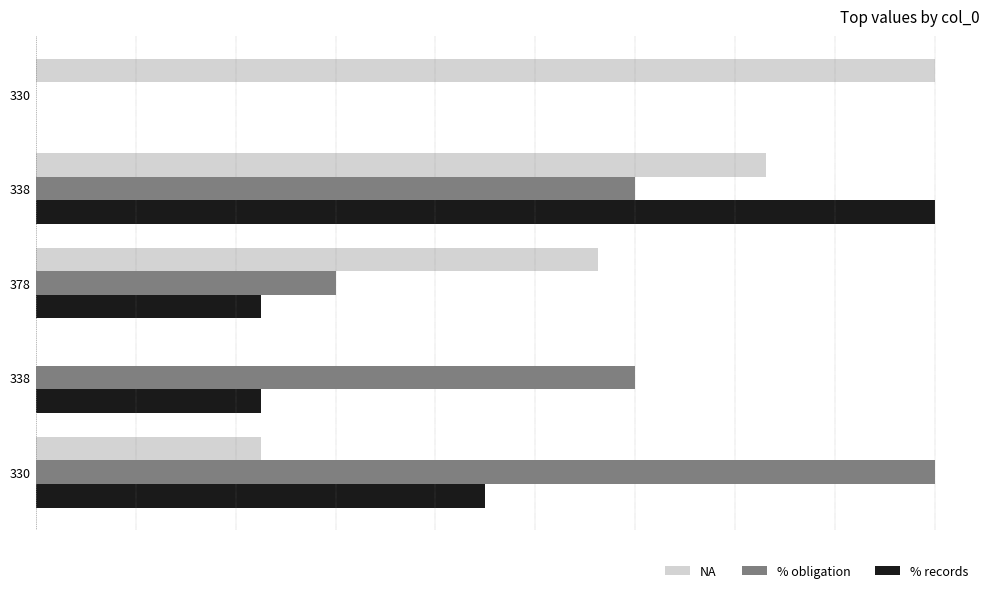

What are all the series names shown in the legend?

NA, % obligation, % records